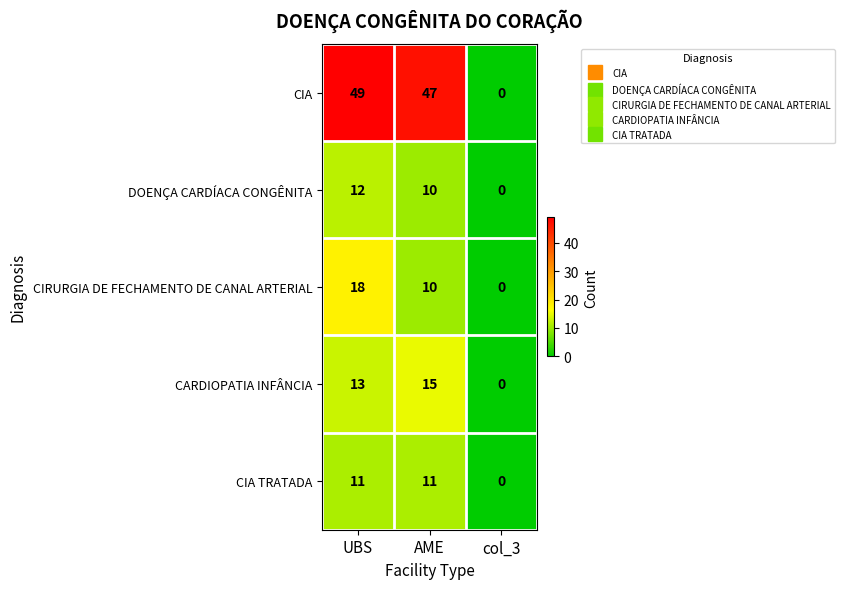

What is the difference between the second highest and minimum values in the DOENÇA CARDÍACA CONGÊNITA series?

10